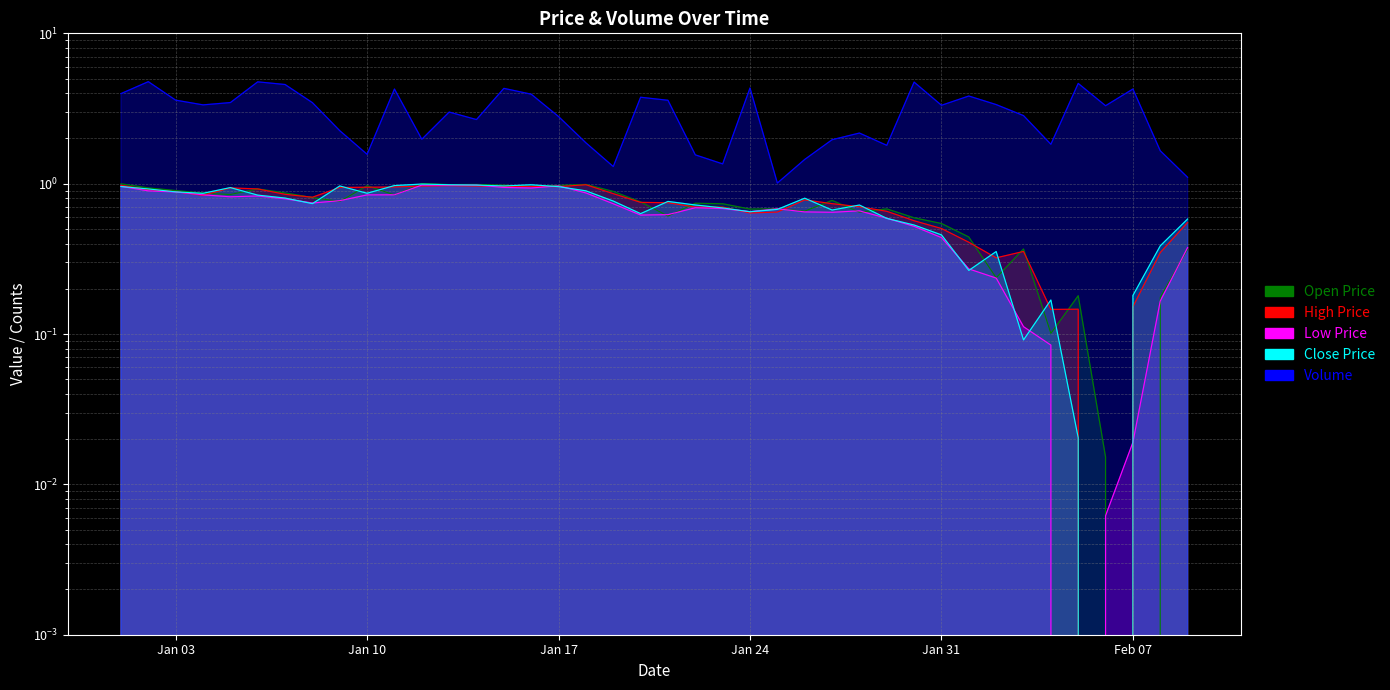

True or false: High and Open intersect in this chart.

True